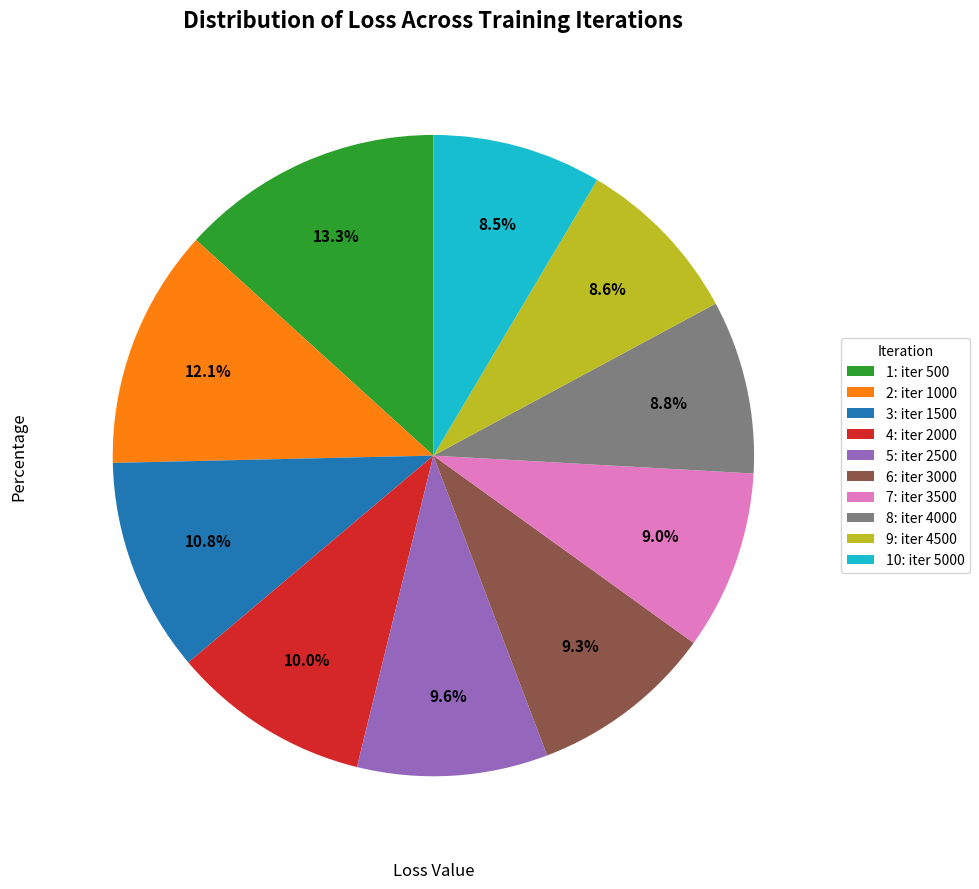

Does 7: iter 3500 account for over 50% of the chart?

No